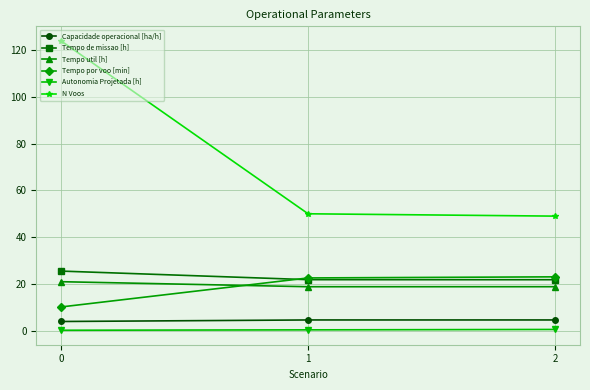

Which series has the largest range (max minus min)?

N Voos